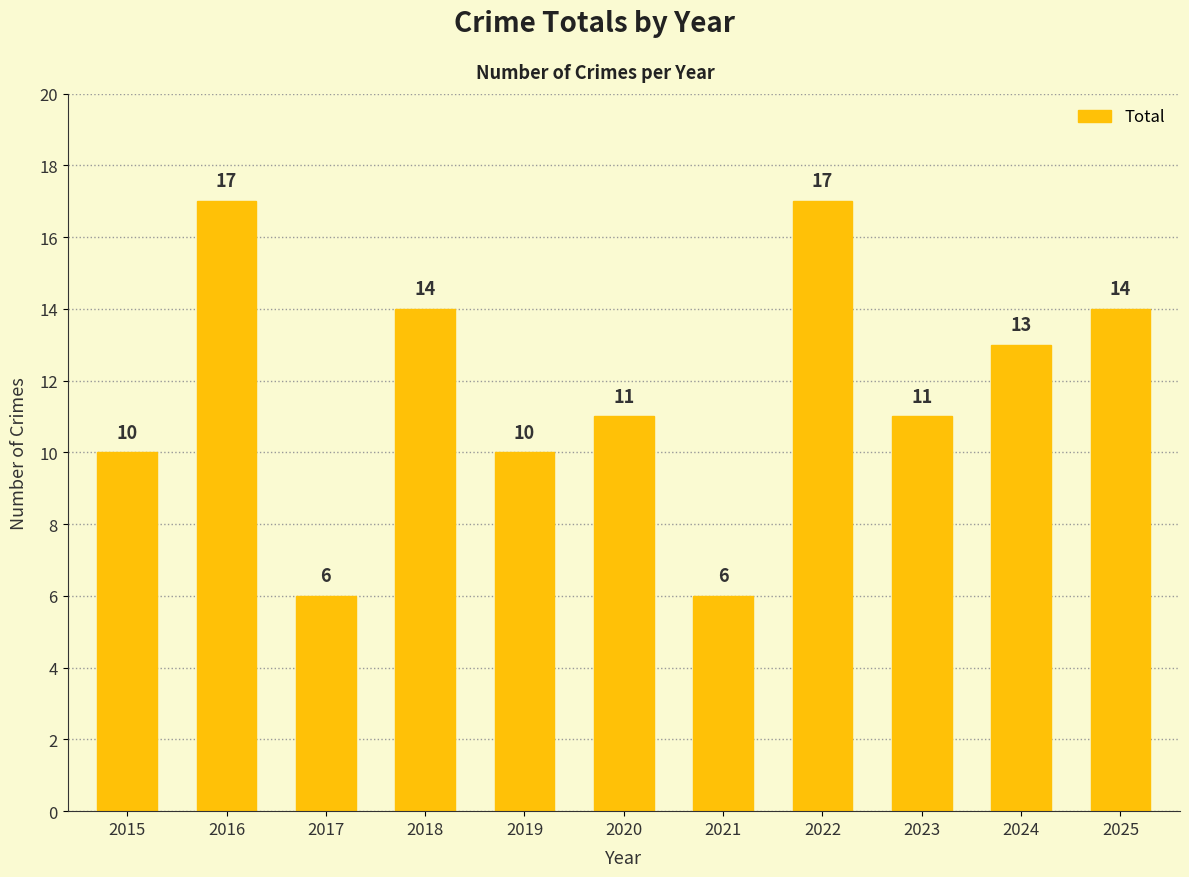

Read the value at 2021.

6